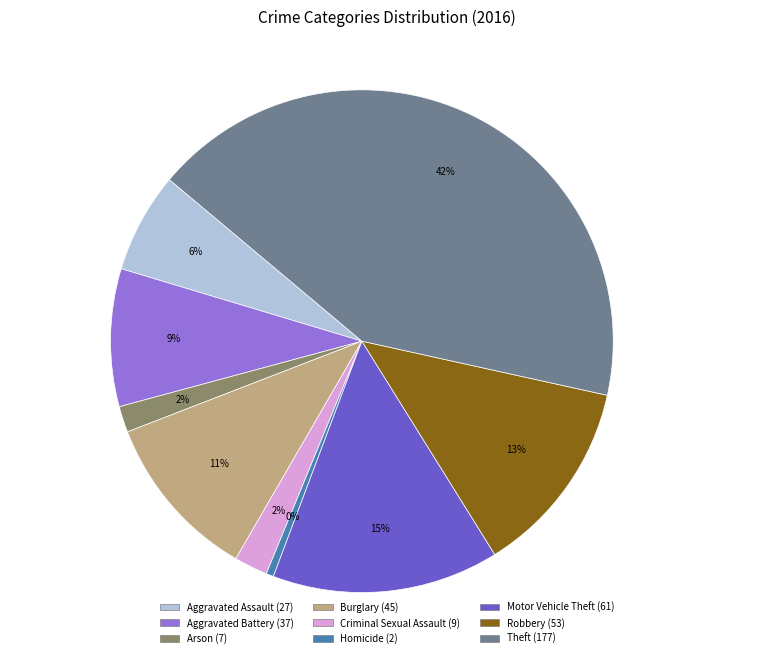

The Aggravated Assault slice represents 1% of the pie. True or false?

False